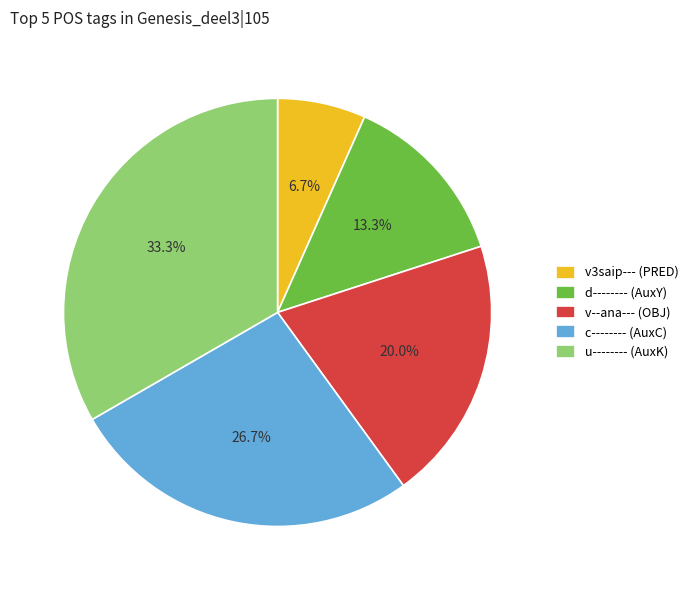

What percentage is the v3saip--- (PRED) slice, to the nearest percent?

7%